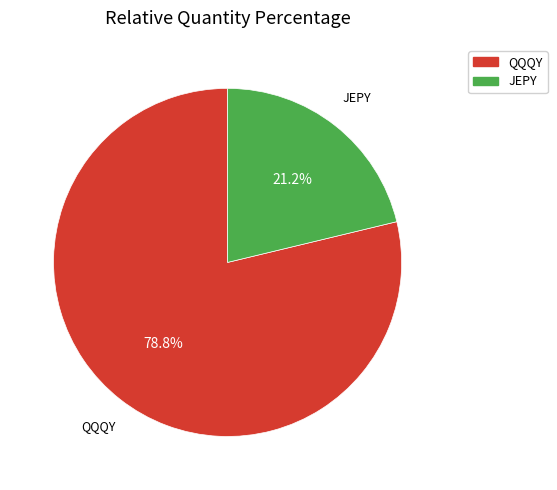

To the nearest percent, what is the difference between the QQQY and JEPY slice percentages?

58%